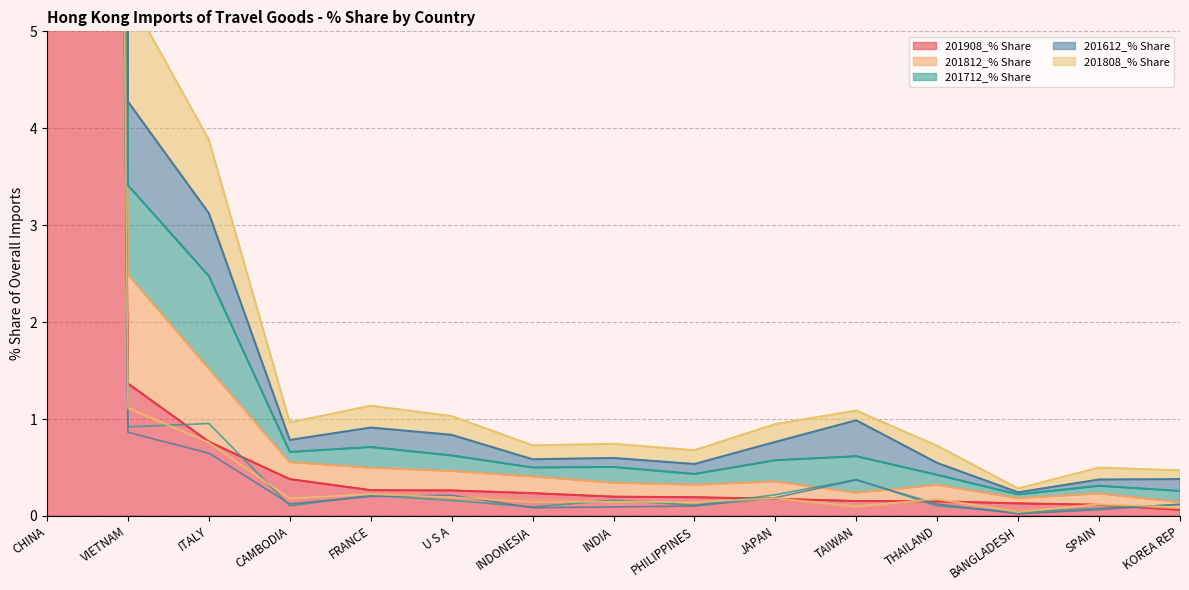

What is the label of the 10th point from the right?

U S A